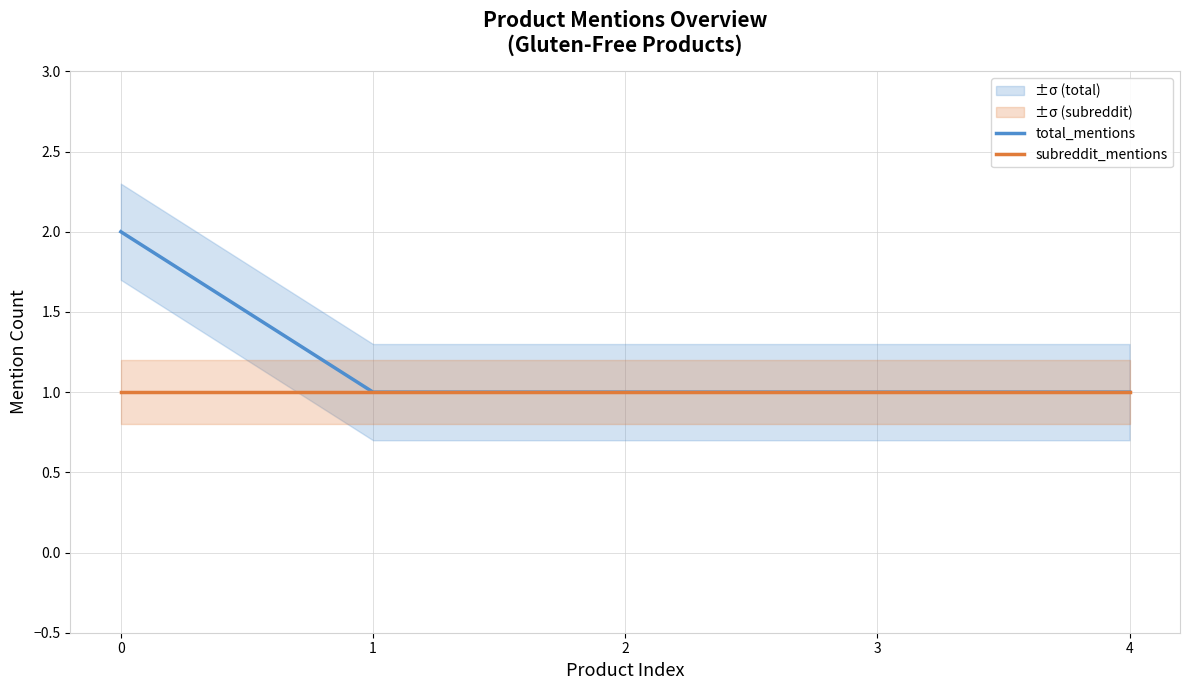

True or false: total_mentions and subreddit_mentions intersect in this chart.

False